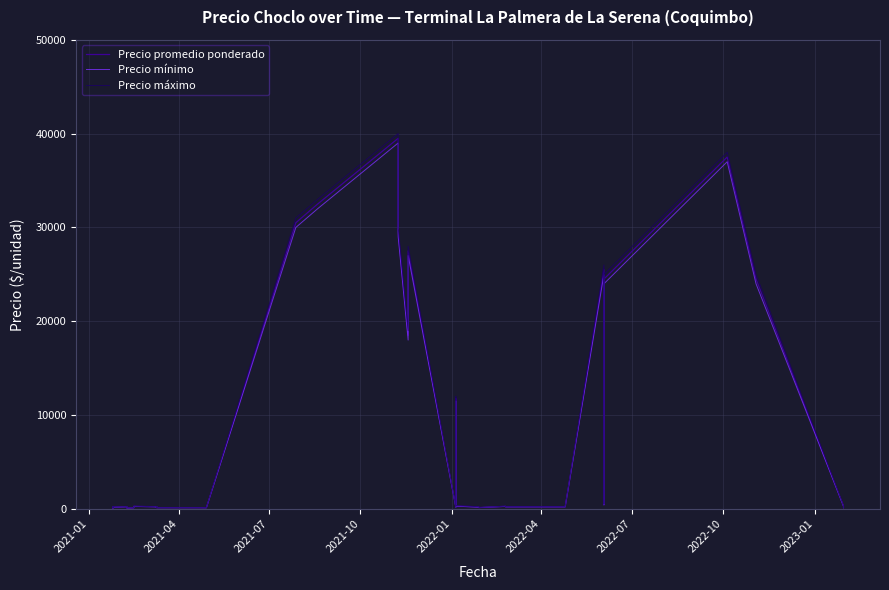

True or false: Precio máximo and Precio promedio ponderado intersect in this chart.

False